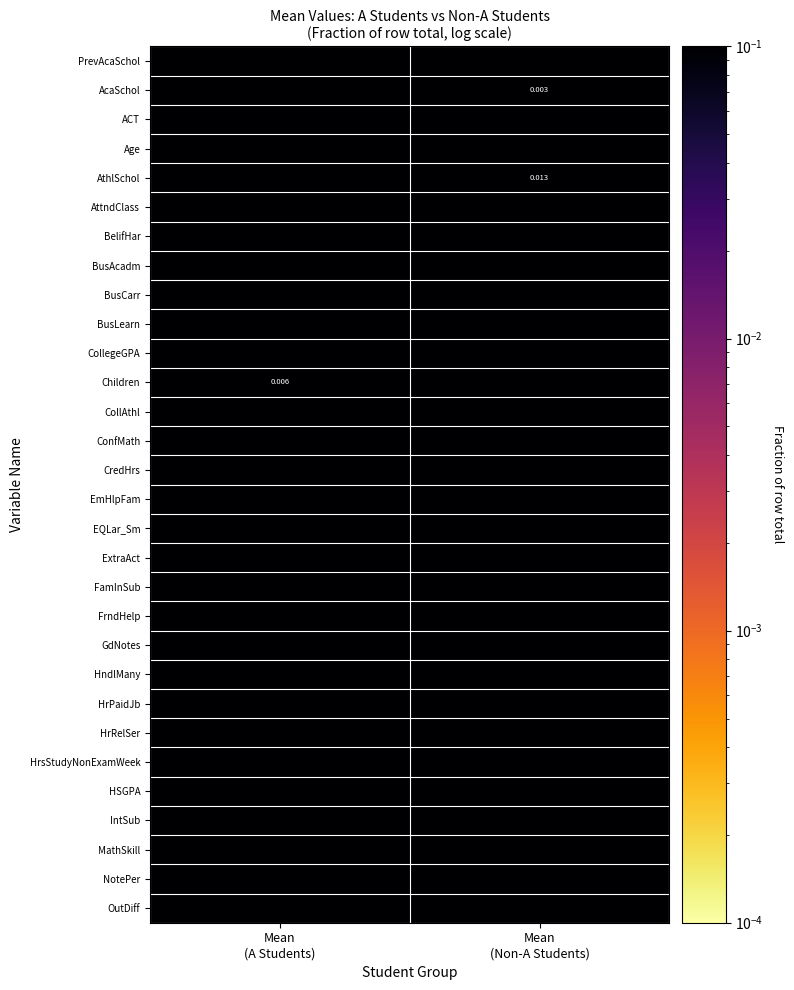

Which series has the largest range (max minus min)?

ACT